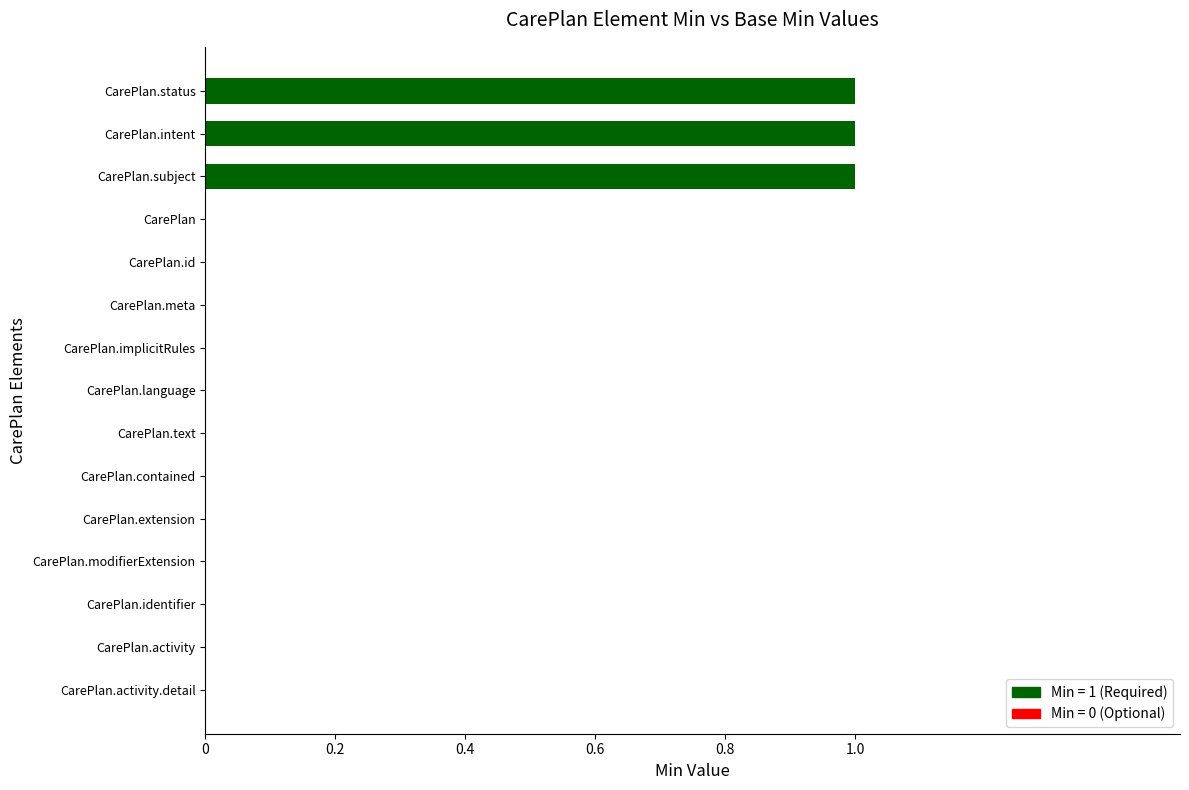

Reading top to bottom, what are all the values shown in this chart?

CarePlan.status=1	CarePlan.intent=1	CarePlan.subject=1	CarePlan=0	CarePlan.id=0	CarePlan.meta=0	CarePlan.implicitRules=0	CarePlan.language=0	CarePlan.text=0	CarePlan.contained=0	CarePlan.extension=0	CarePlan.modifierExtension=0	CarePlan.identifier=0	CarePlan.activity=0	CarePlan.activity.detail=0